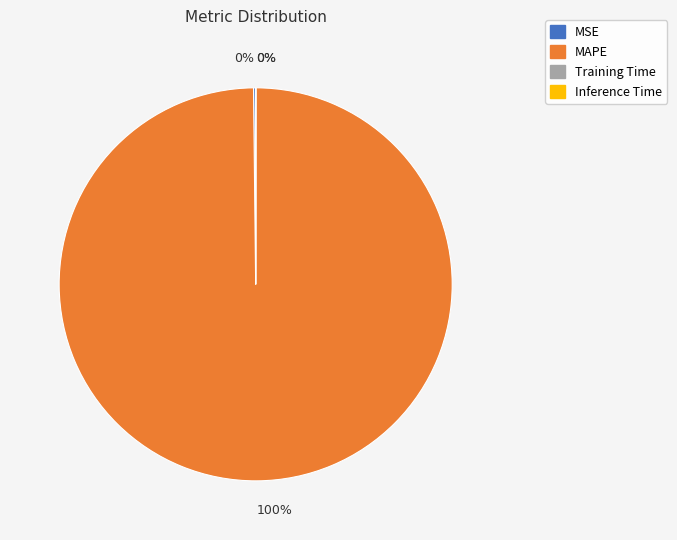

To the nearest percent, what is the average slice percentage?

25%